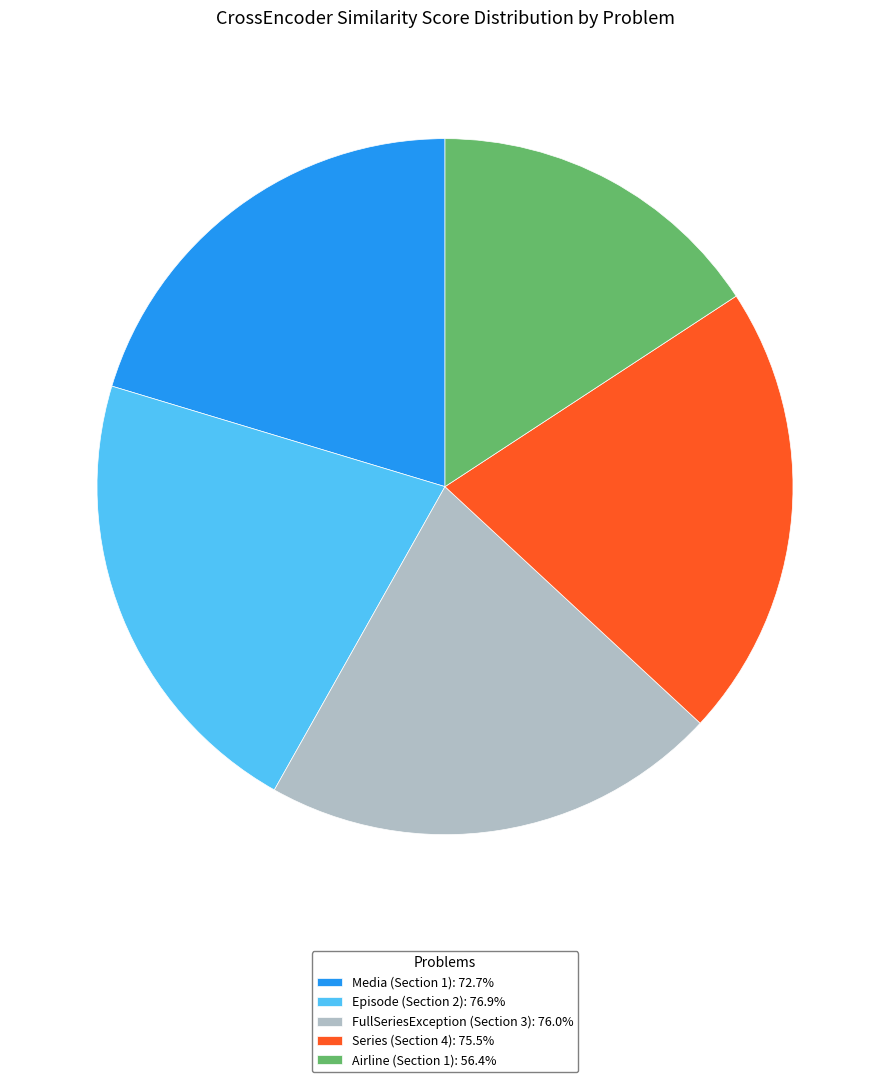

What is the smallest slice in the pie chart?

Airline (Section 1)